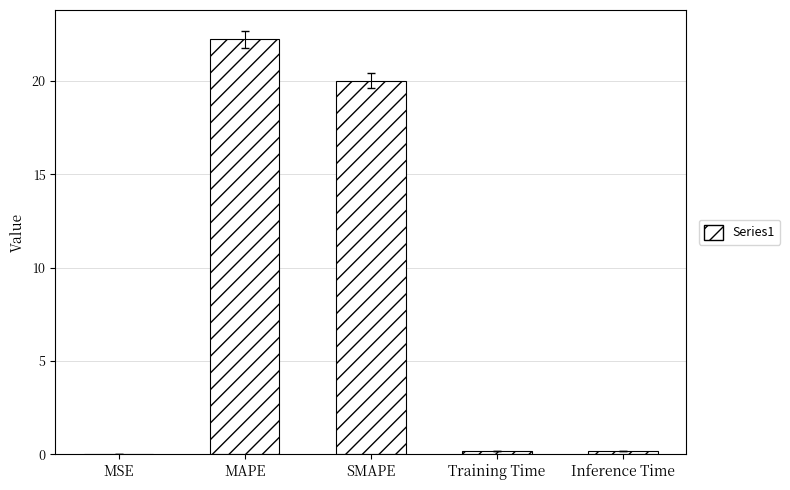

What is the greatest value displayed?

22.2